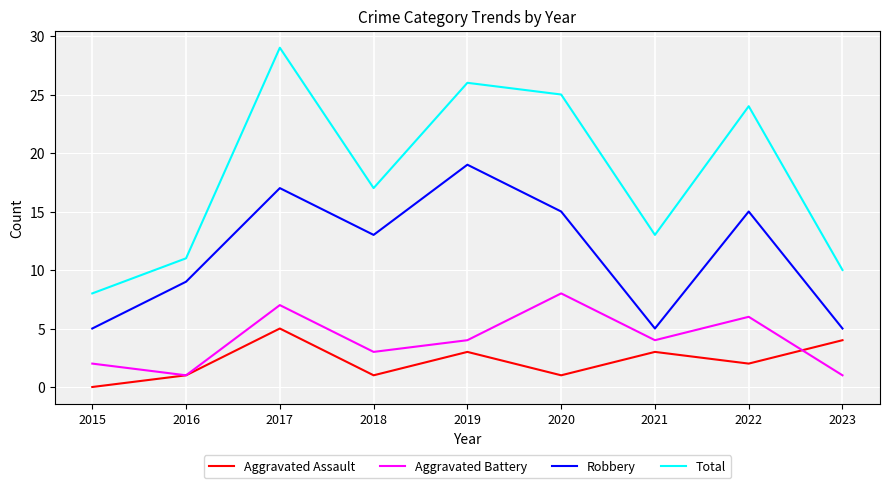

Reading left to right, extract all data points from this chart.

Aggravated Assault: 0	1	5	1	3	1	3	2	4
Aggravated Battery: 2	1	7	3	4	8	4	6	1
Robbery: 5	9	17	13	19	15	5	15	5
Total: 8	11	29	17	26	25	13	24	10